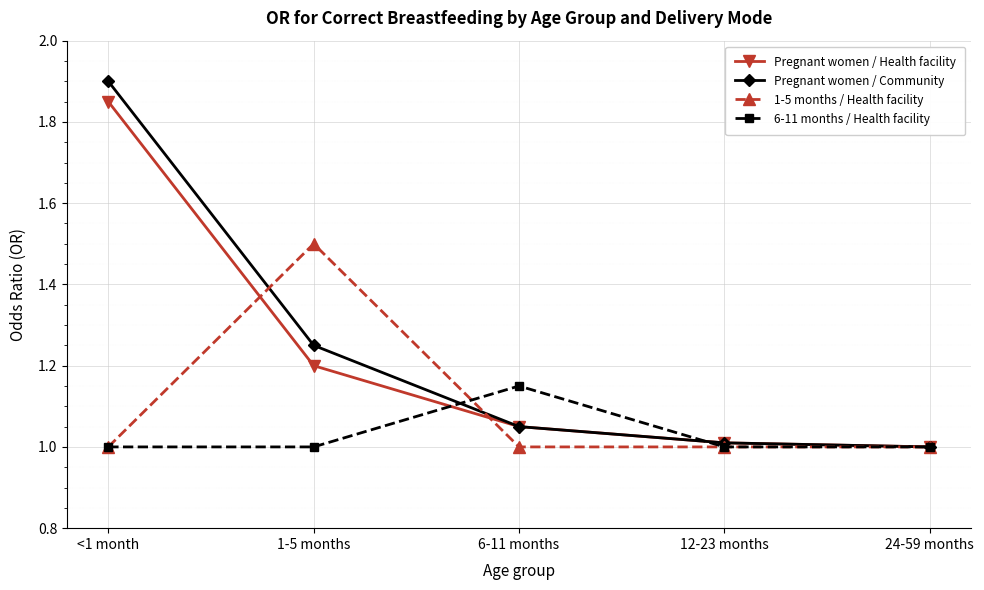

How many lines are shown in the chart?

4